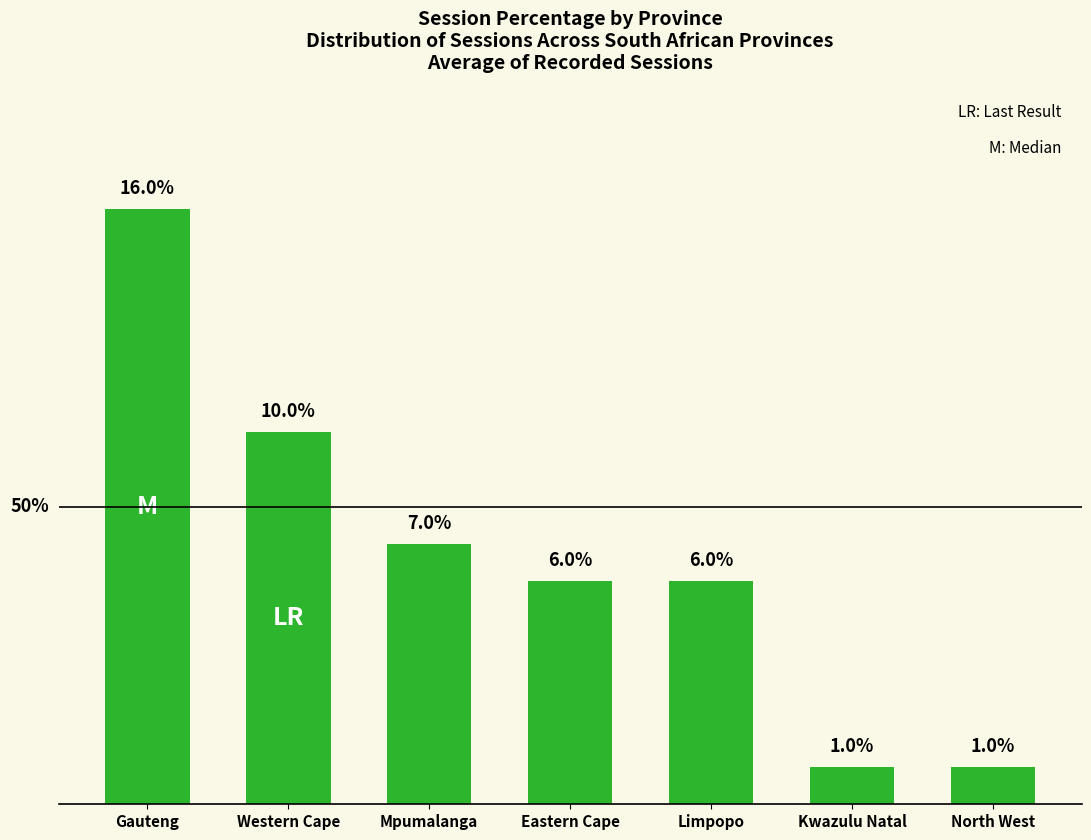

Where is the data nearest to the value 8?

Mpumalanga